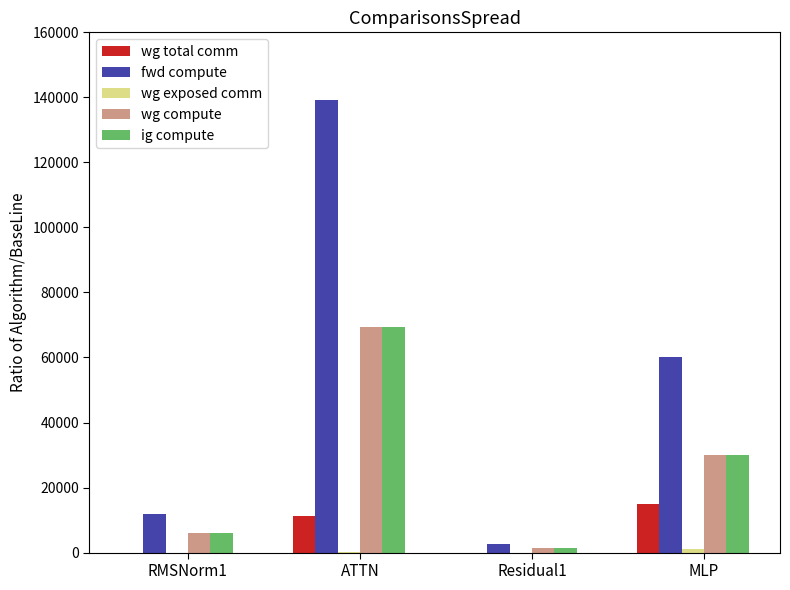

Which category has the highest value in the ig compute series?

ATTN